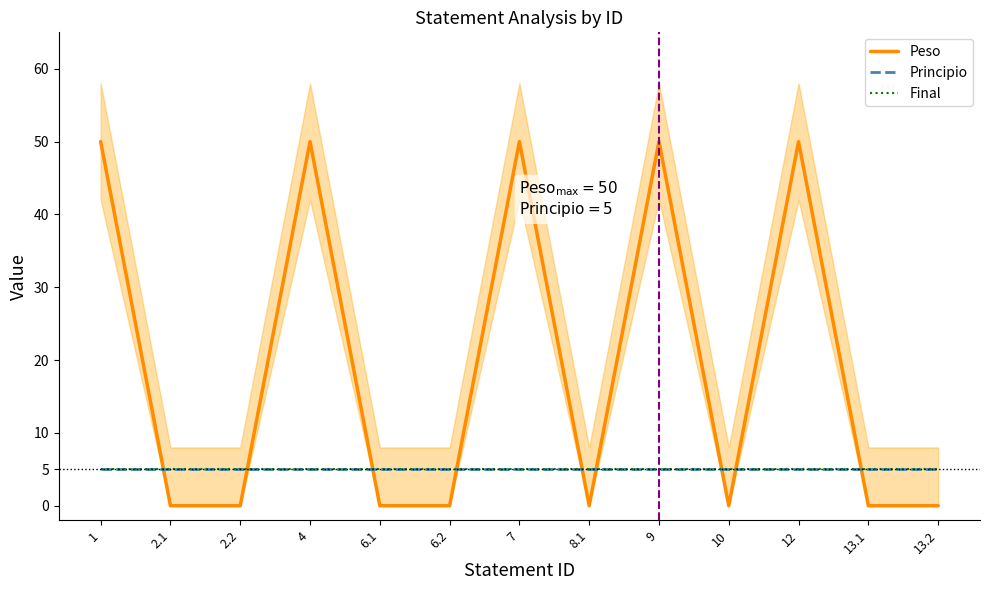

After their last crossing, which series has the higher values: Peso or Principio?

Principio